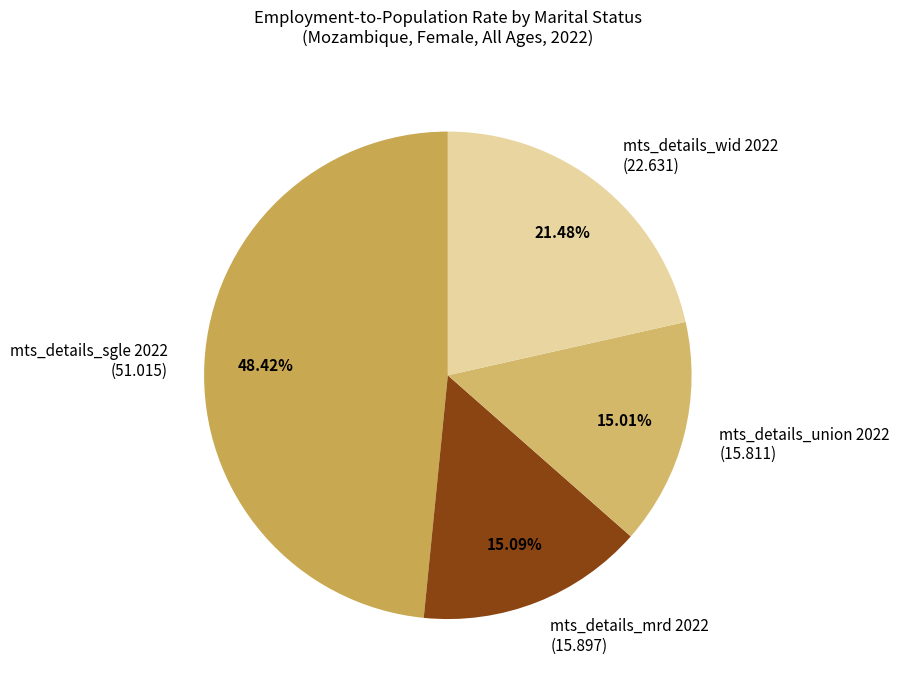

To the nearest percent, what is the difference between the largest and smallest slice percentages?

33%